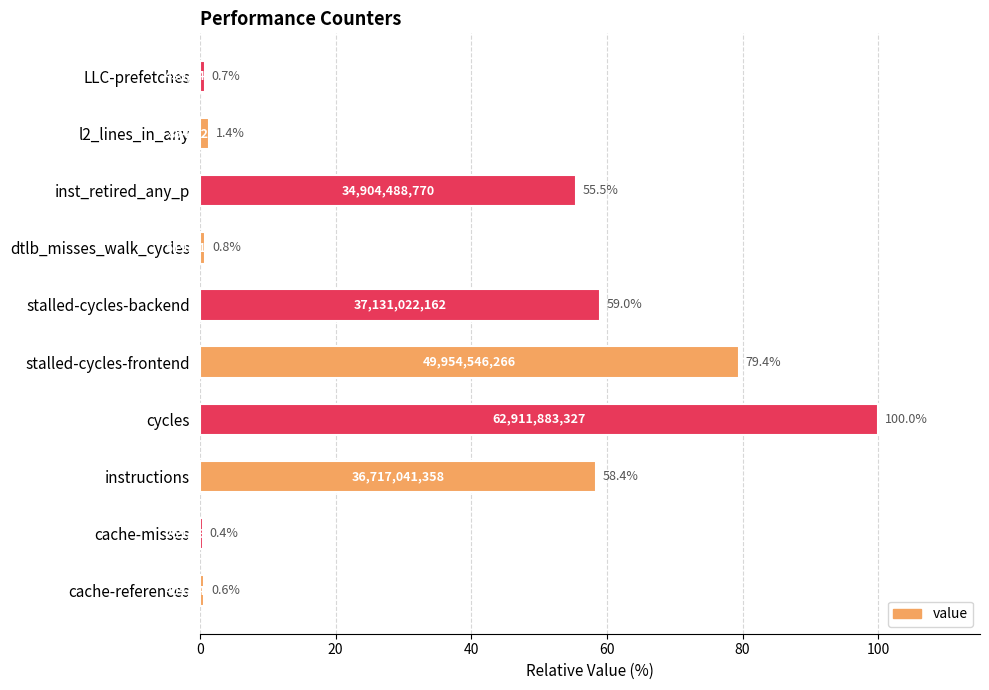

True or false: the data shows 128.0 at stalled-cycles-frontend.

False